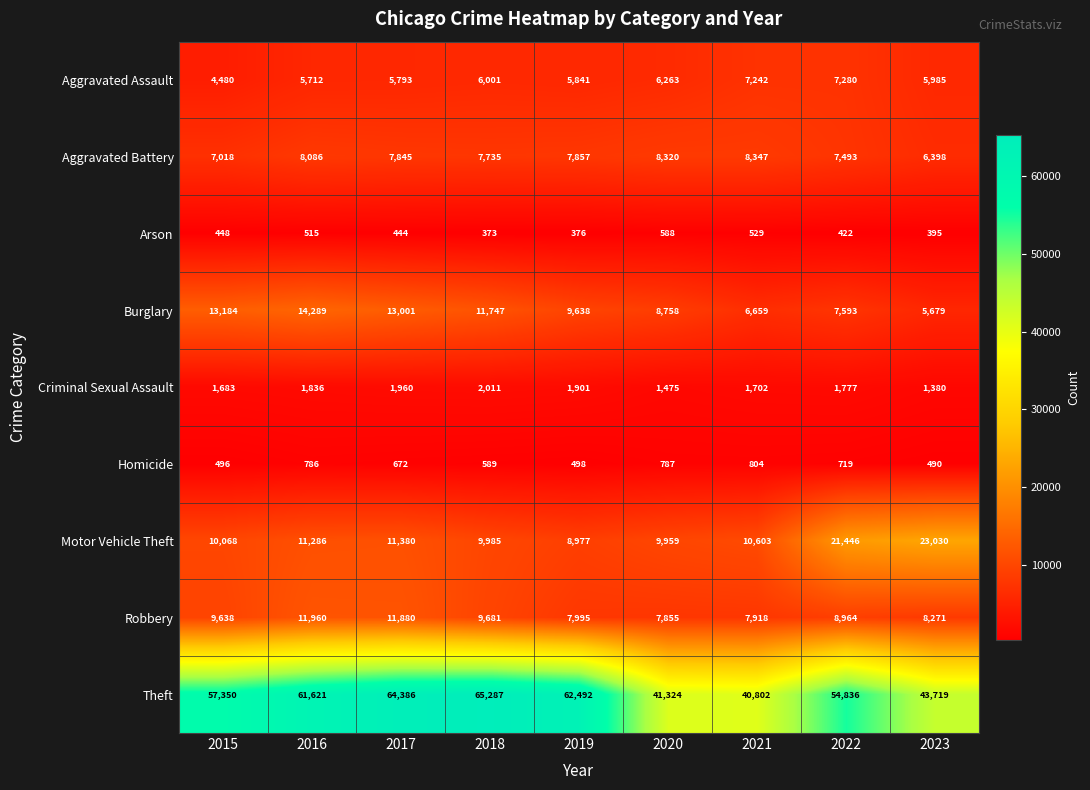

Rank the categories by Robbery value from lowest to highest.

2020, 2021, 2019, 2023, 2022, 2015, 2018, 2017, 2016